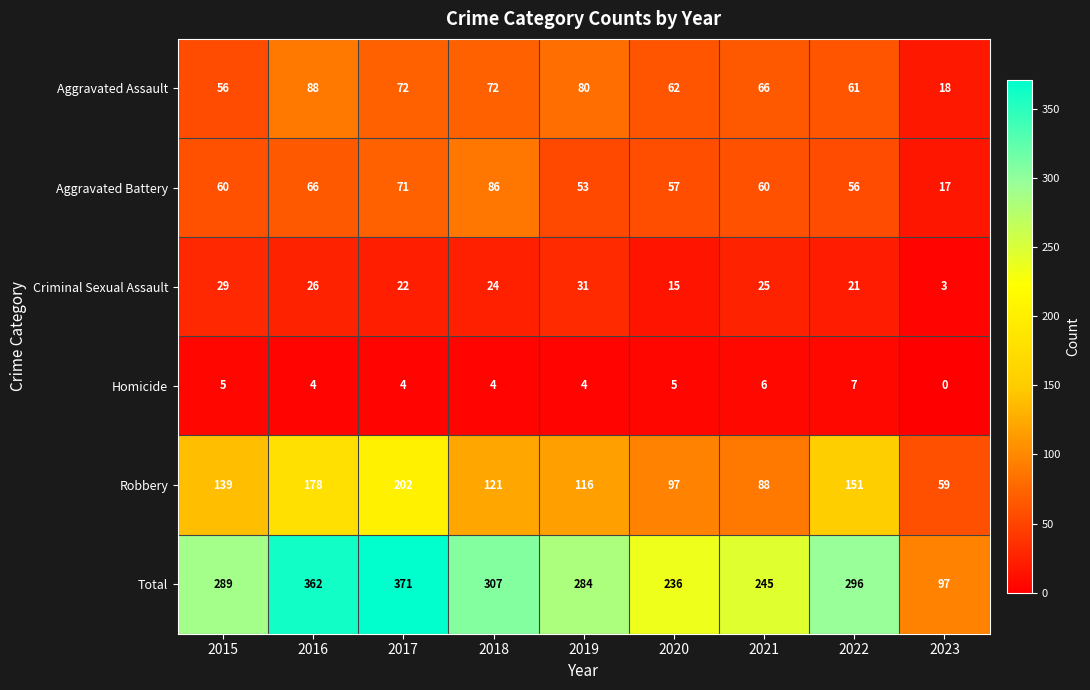

The value of Aggravated Battery at 2019 is 84. True or false?

False